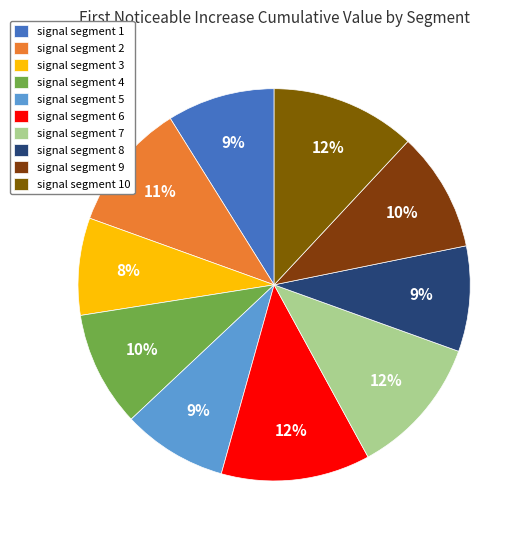

Which category has the biggest portion of the pie?

signal segment 6